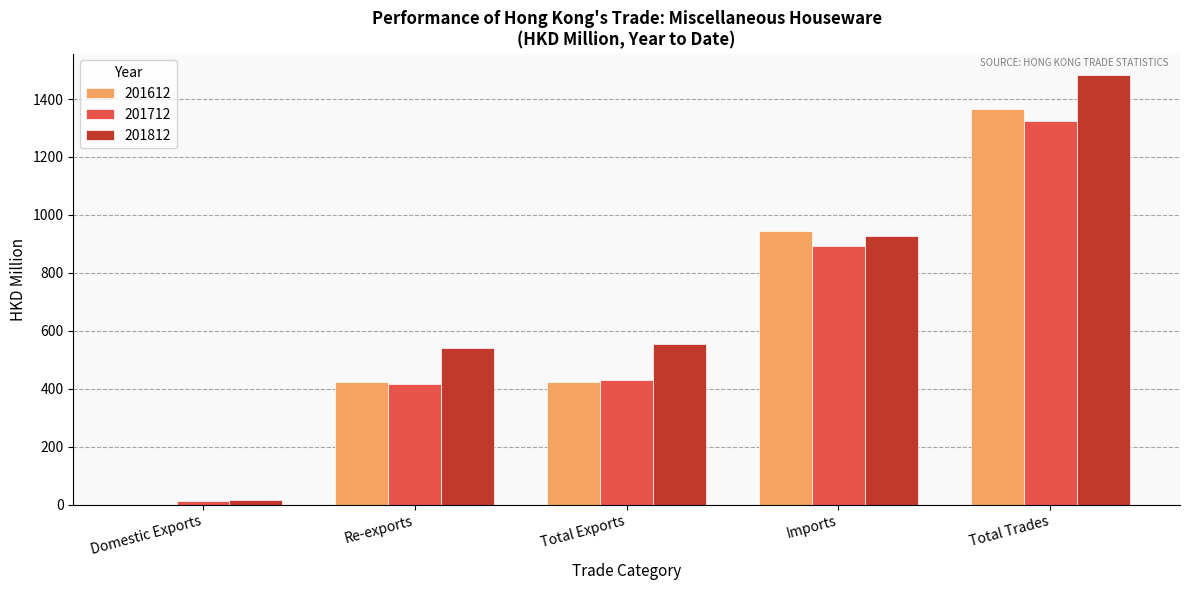

What is the maximum value for 201612?

1366.7